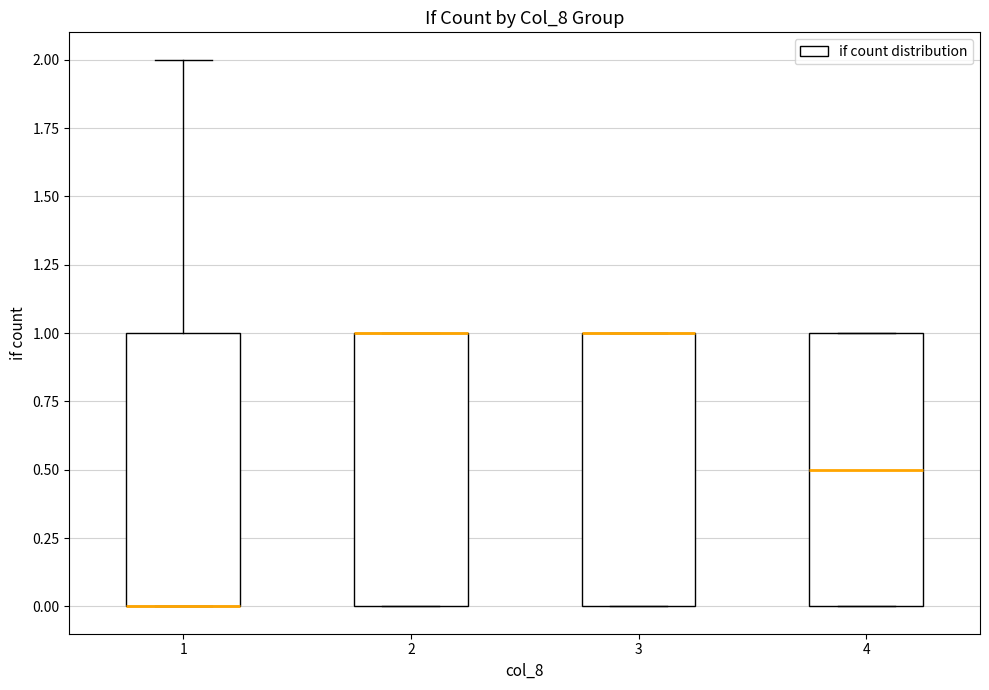

Reading left to right, transcribe this box plot: for each box, give where its median line is, the range the box spans, and where its two whiskers end, as read against the y-axis. The values are not printed on the chart, so give them approximately, as read against the axis.

1: median 0.0 (drawn on the box's lower edge), box 0.0 to 1.0, whiskers 0.0 to 2.0
2: median 1.0 (drawn on the box's upper edge), box 0.0 to 1.0, whiskers 0.0 to 1.0
3: median 1.0 (drawn on the box's upper edge), box 0.0 to 1.0, whiskers 0.0 to 1.0
4: median 0.5, box 0.0 to 1.0, whiskers 0.0 to 1.0